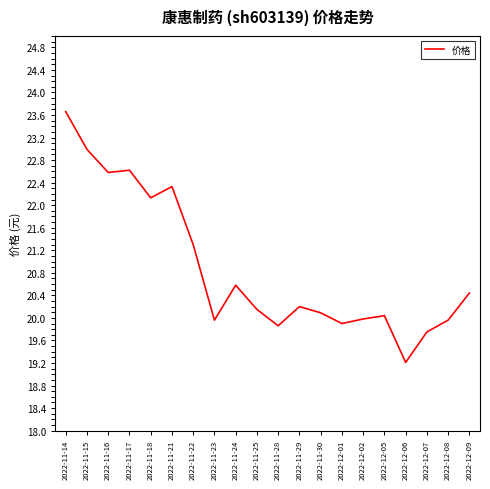

What is the difference between the values at 2022-12-06 and 2022-11-30?

0.9